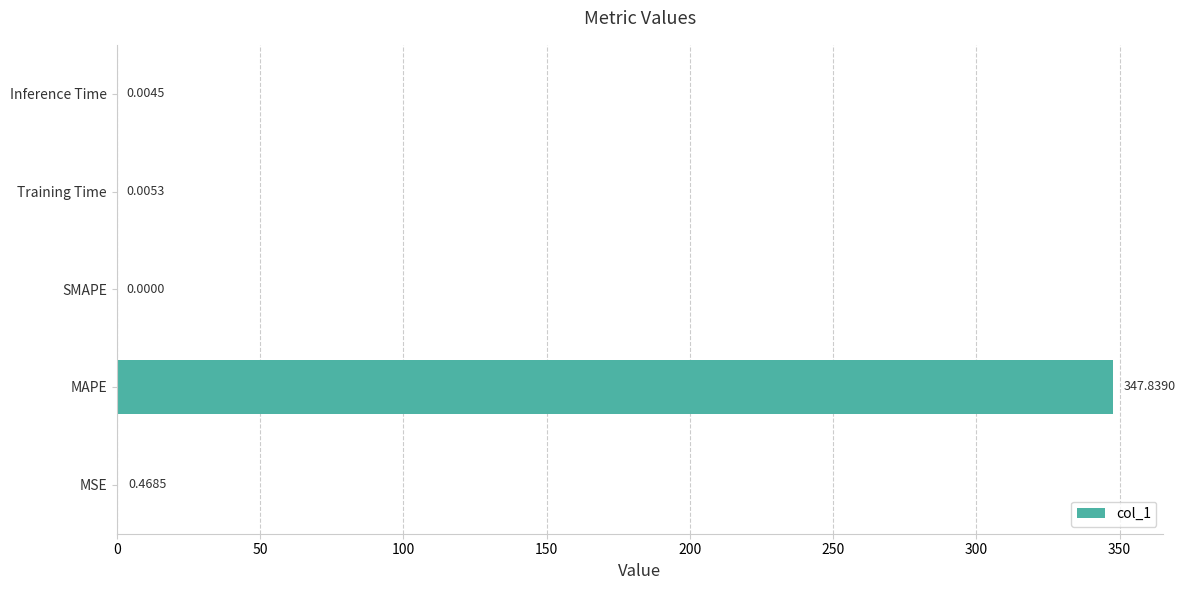

At which label is the value closest to 173?

MSE